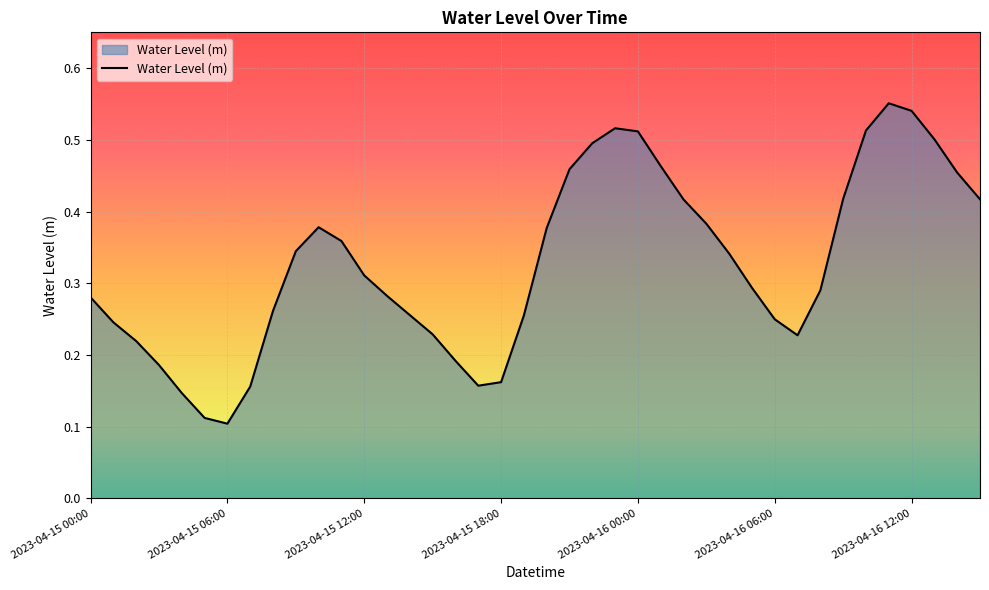

At which label is the value closest to 0?

2023-04-15 06:00